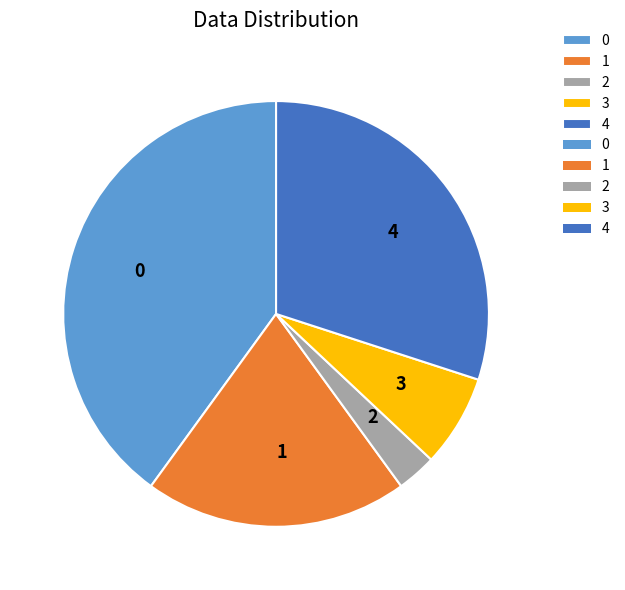

Is it true that 4 is 30% of the pie?

True